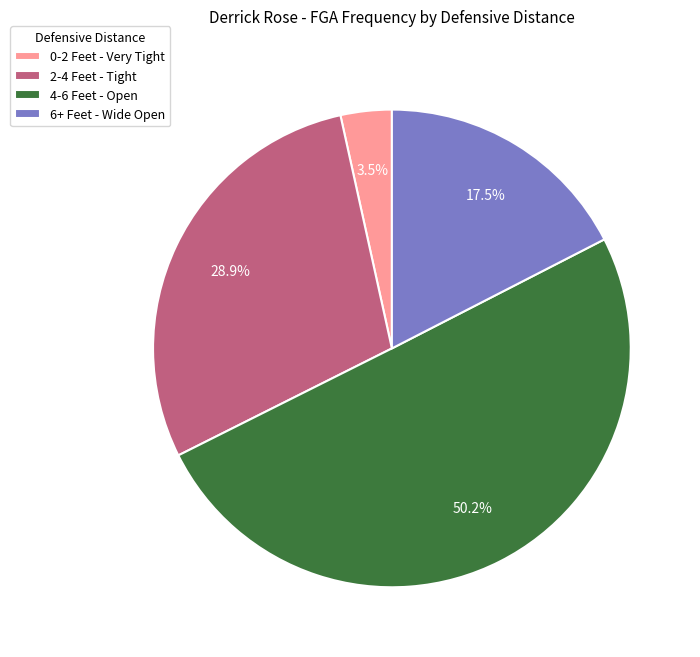

How many segments does this pie chart have?

4